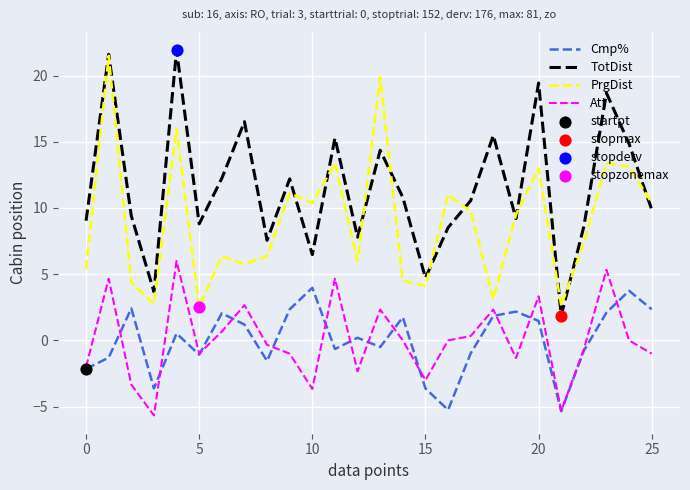

True or false: PrgDist and Cmp% intersect in this chart.

False